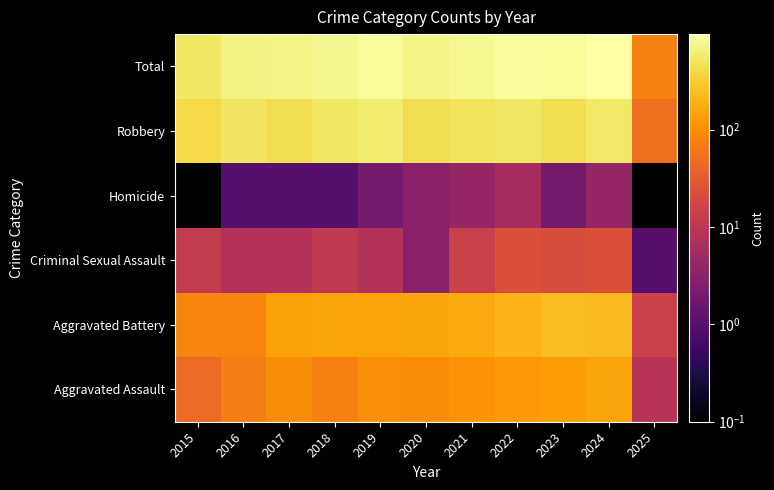

What is the greatest value displayed?

955.0